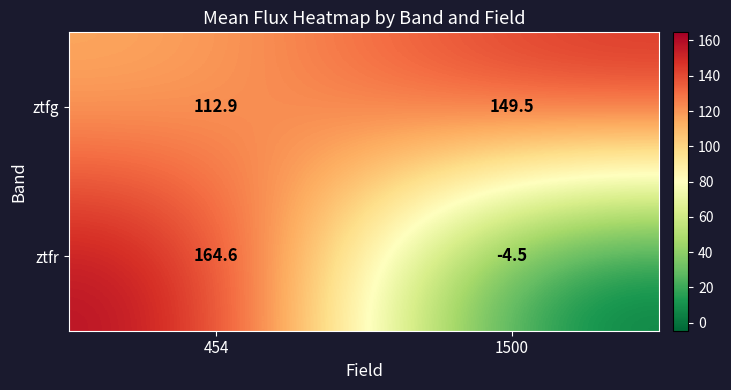

What is the difference between the ztfg values at 454 and 1500?

36.6